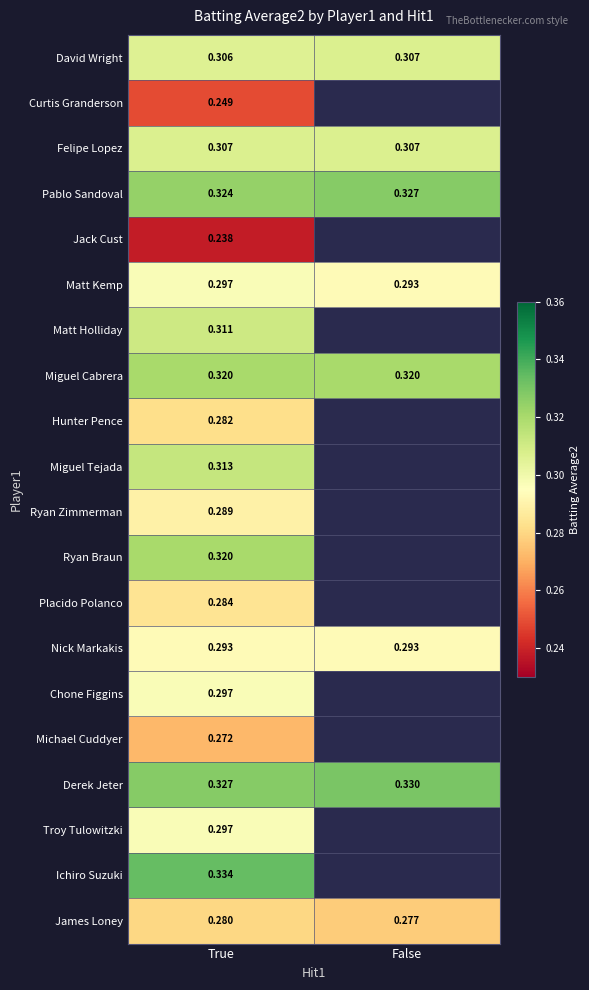

Is the value of Pablo Sandoval at True greater than the value of Miguel Tejada at True?

Yes